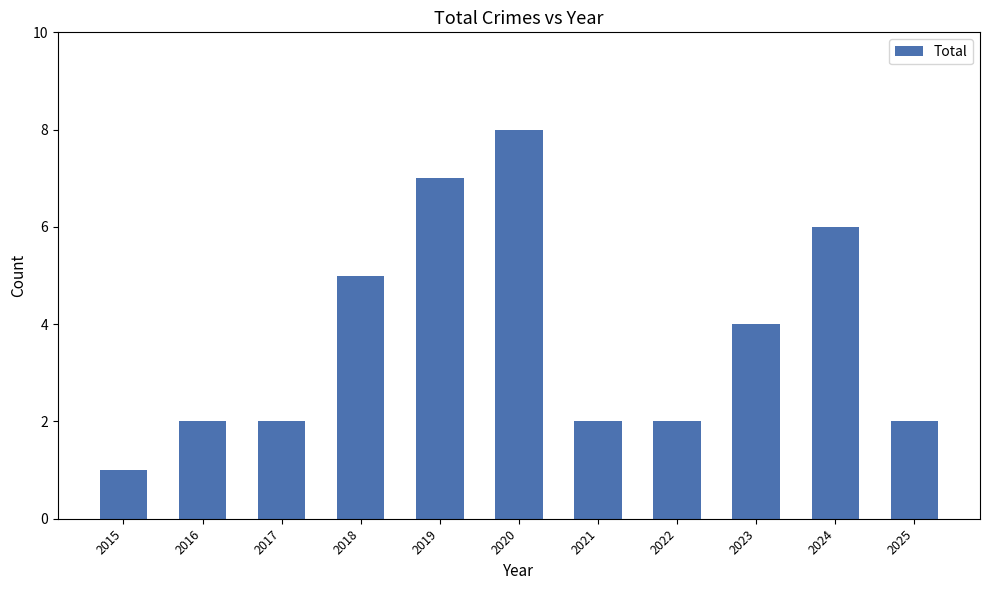

True or false: the data shows 2 at 2018.

False